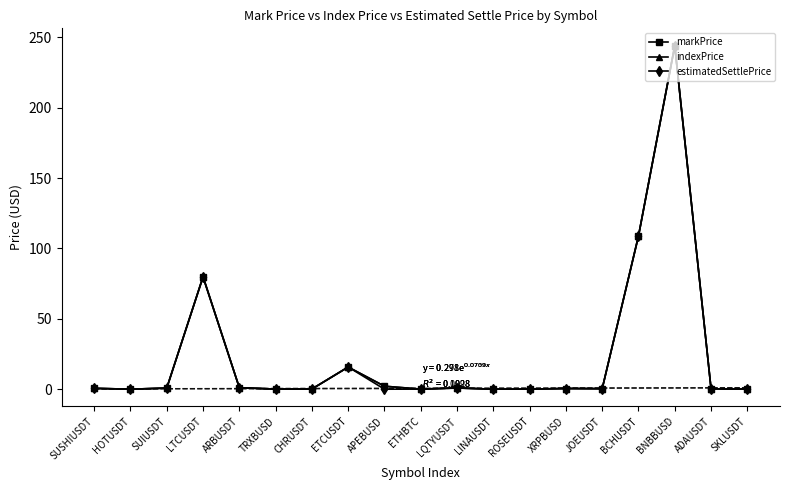

True or false: markPrice has more than 2 points higher than both neighbors.

True